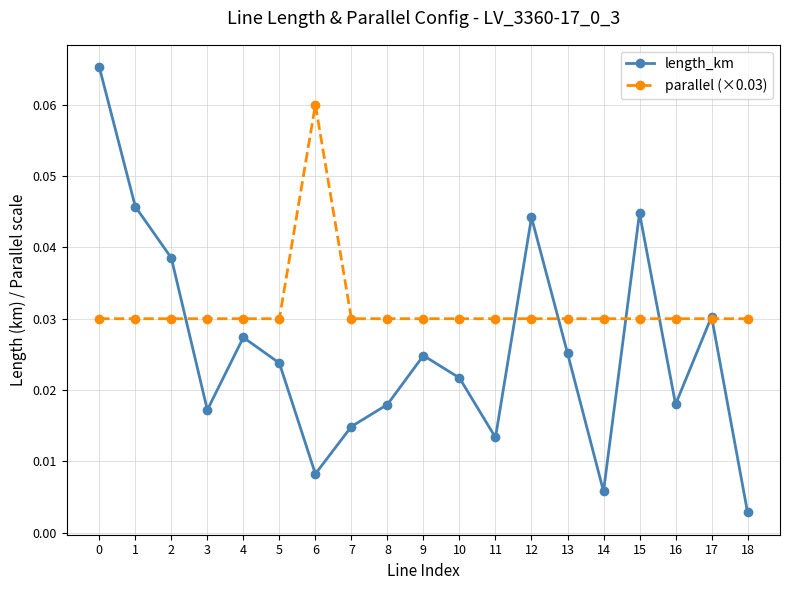

In length_km, how many points are lower than both neighbors (excluding endpoints)?

5